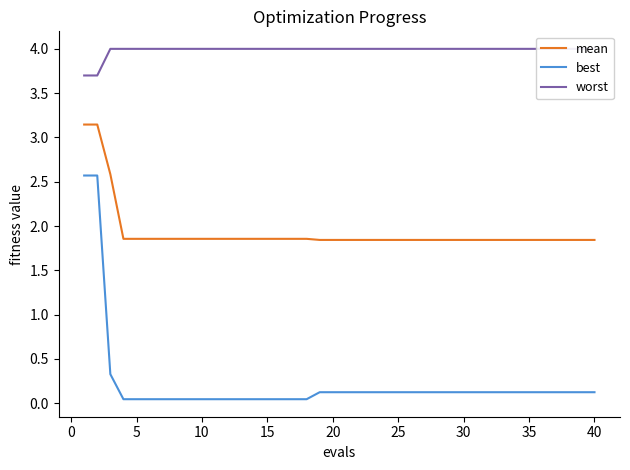

Which series has the largest total across all categories?

worst